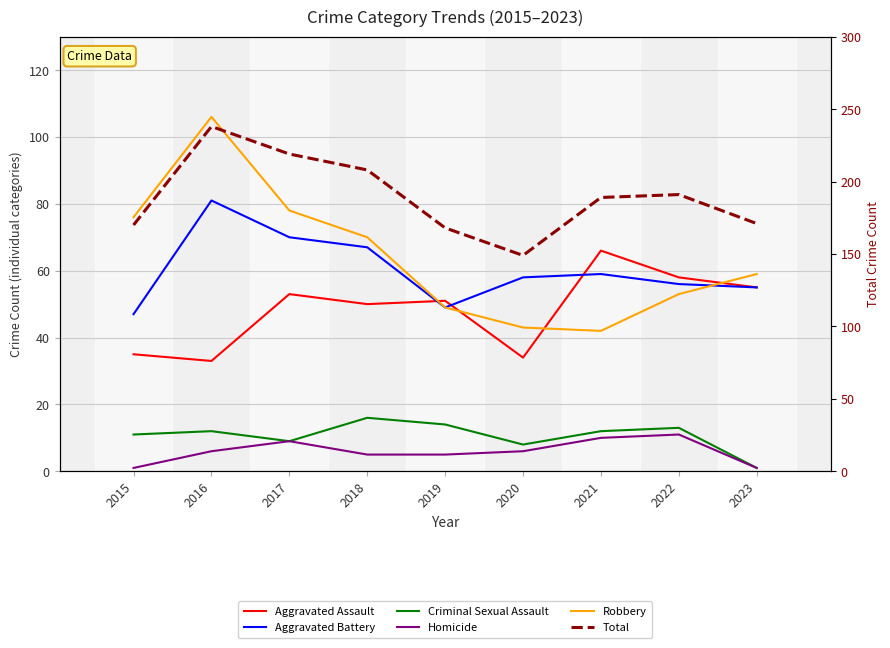

What is the minimum value for Aggravated Assault?

33